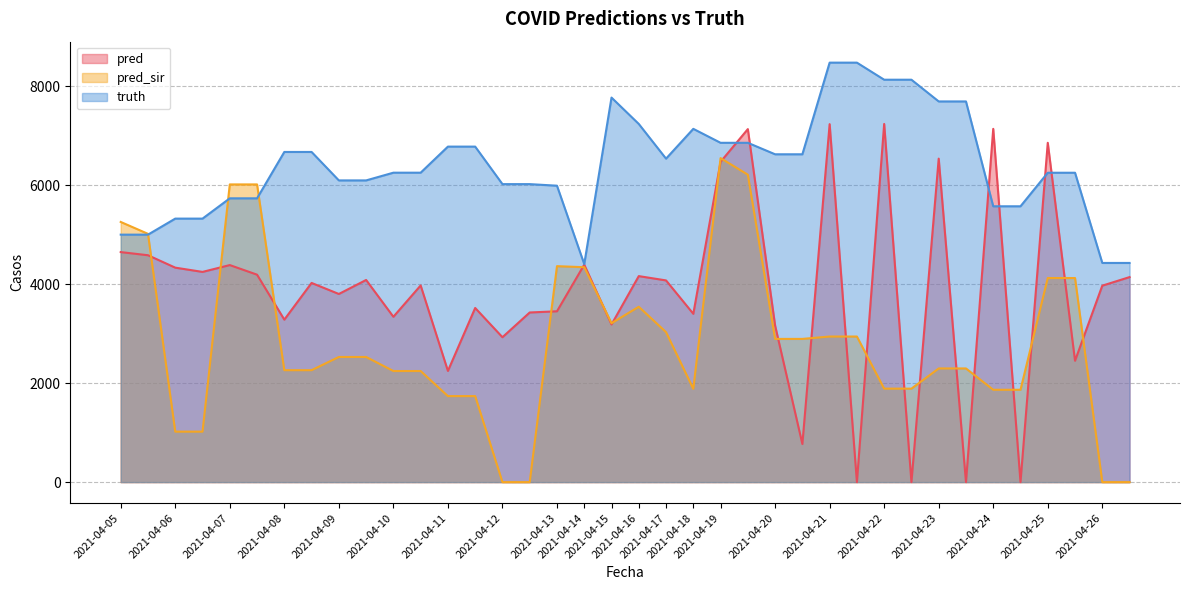

Reading left to right, extract all data points from this chart.

pred: 4648.3	4584.7	4334.0	4248.0	4386.0	4192.0	3283.0	4025.0	3802.0	4085.0	3341.0	3974.0	2247.0	3519.0	2928.0	3428.0	3452.0	4394.0	3186.0	4163.0	4076.0	3401.0	6472.8	7133.8	3164.0	770.0	7234.0	0.0	7238.0	0.0	6537.0	0.0	7139.0	0.0	6857.0	2452.0	3970.0	4143.0
pred_sir: 5257.3	5017.1	1020.0	1020.0	6016.0	6016.0	2262.0	2262.0	2529.0	2529.0	2245.0	2245.0	1738.0	1738.0	0.0	0.0	4364.0	4343.0	3211.0	3544.0	3031.0	1885.0	6547.5	6212.7	2894.0	2894.0	2942.0	2942.0	1889.0	1889.0	2297.0	2297.0	1866.0	1866.0	4124.0	4124.0	0.0	0.0
truth: 5001.0	5001.0	5325.0	5325.0	5735.0	5735.0	6672.0	6672.0	6097.0	6097.0	6253.0	6253.0	6780.0	6780.0	6022.0	6022.0	5990.0	4406.0	7771.0	7238.0	6537.0	7139.0	6857.0	6857.0	6625.0	6625.0	8477.0	8477.0	8132.0	8132.0	7693.0	7693.0	5574.0	5574.0	6252.0	6252.0	4429.0	4429.0